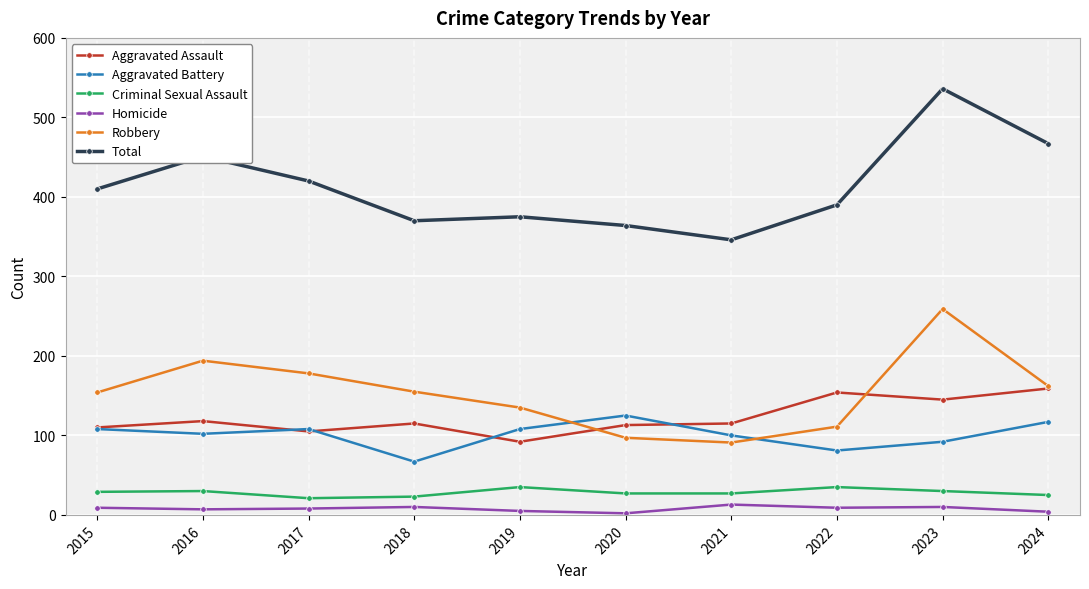

True or false: Aggravated Assault and Criminal Sexual Assault cross at least once.

False